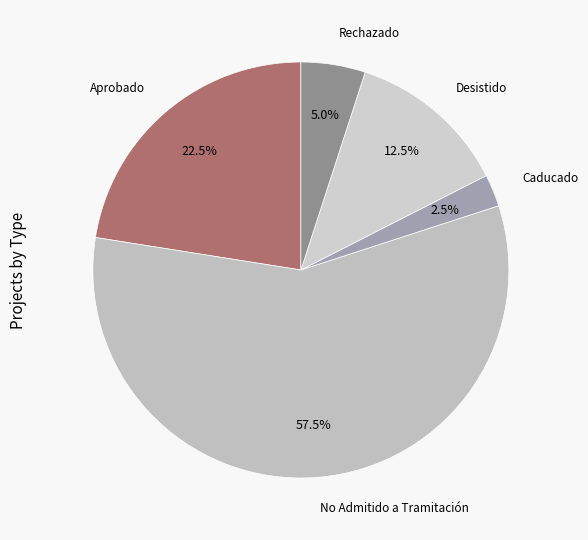

To the nearest percent, what is the average slice percentage?

20%